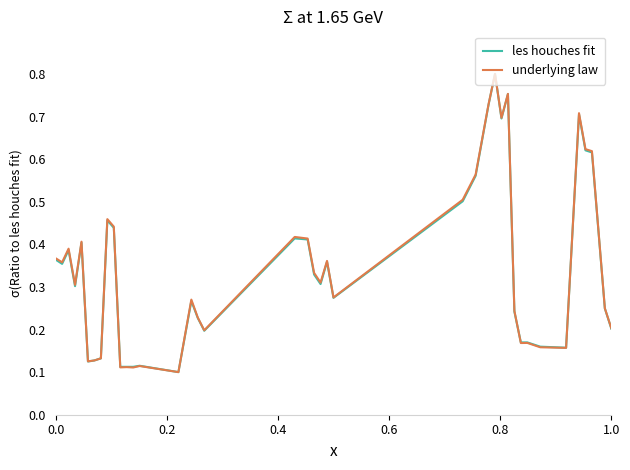

Does the chart have visible grid lines?

No